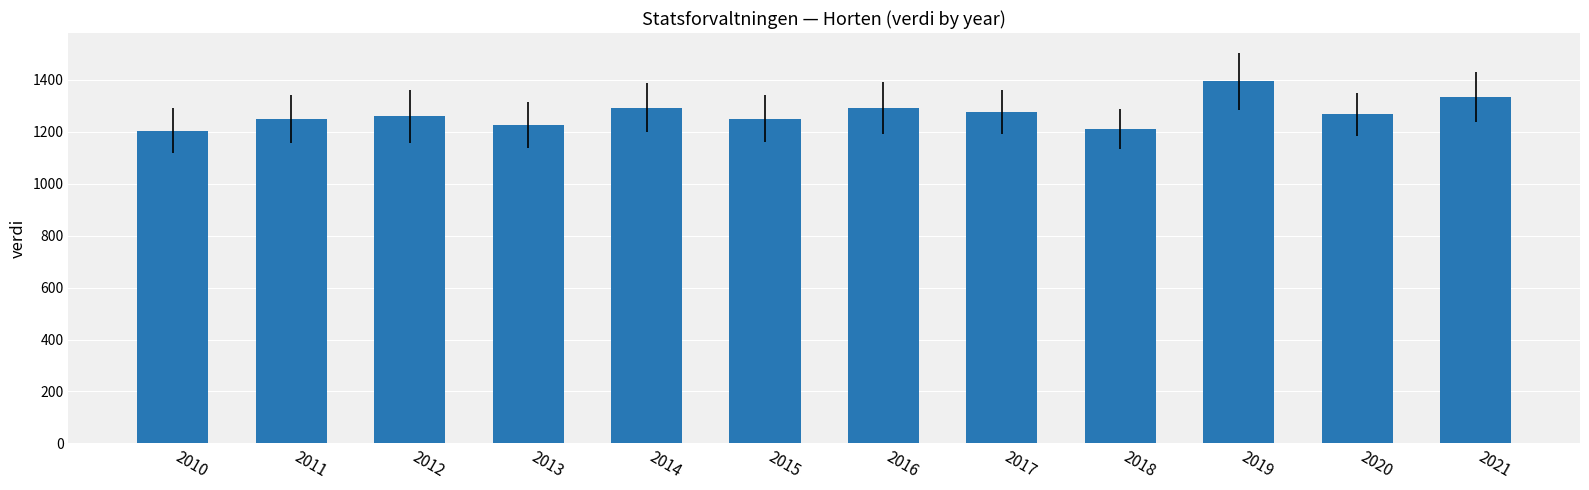

What is the sum of all values?

15254